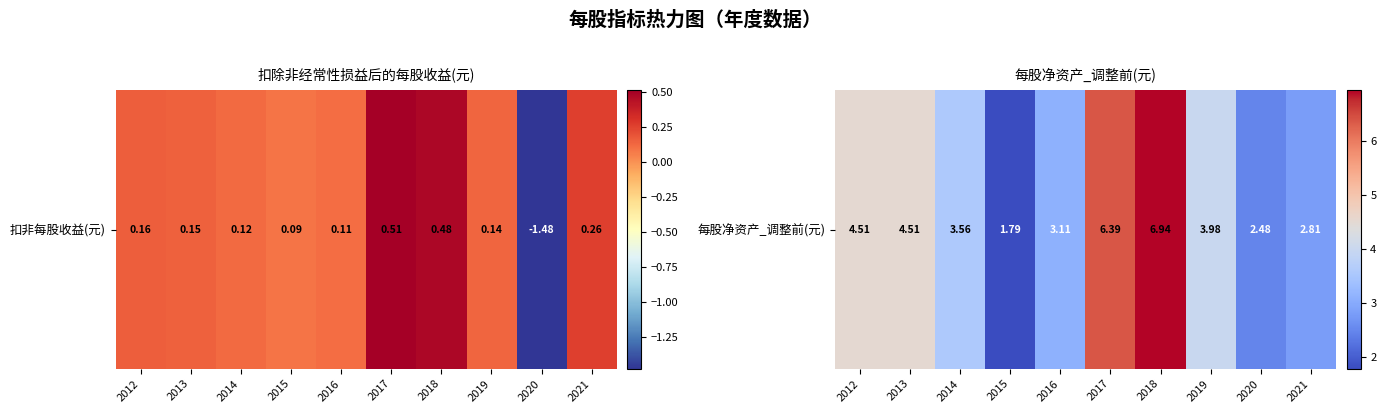

The value at 2012 is 7.1. True or false?

False